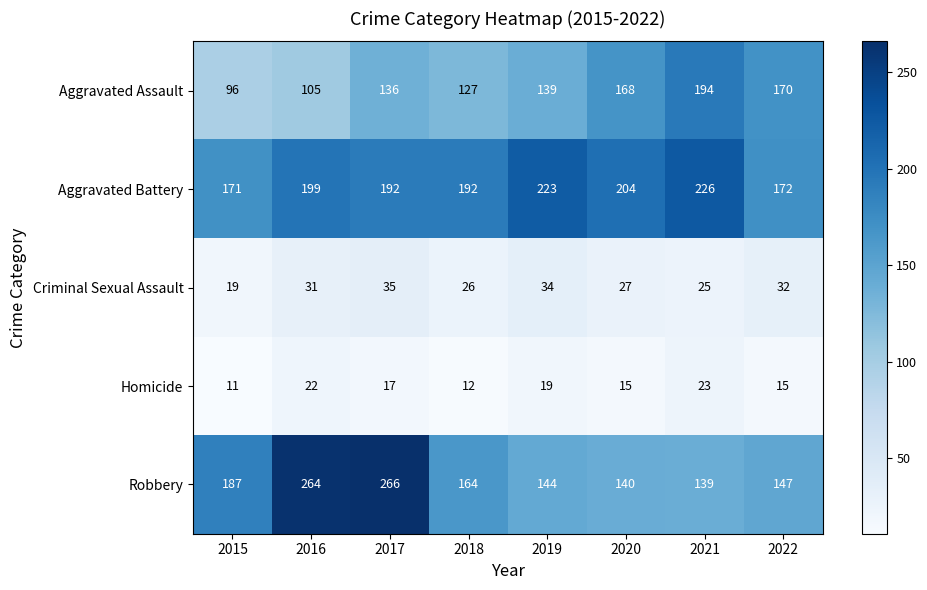

Count the number of data series in this chart.

5